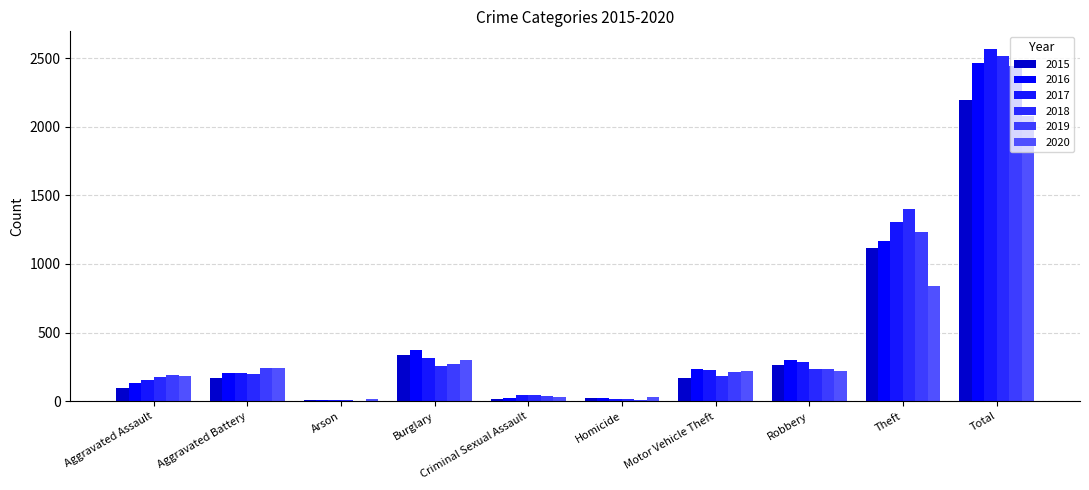

How many groups of bars are there?

10